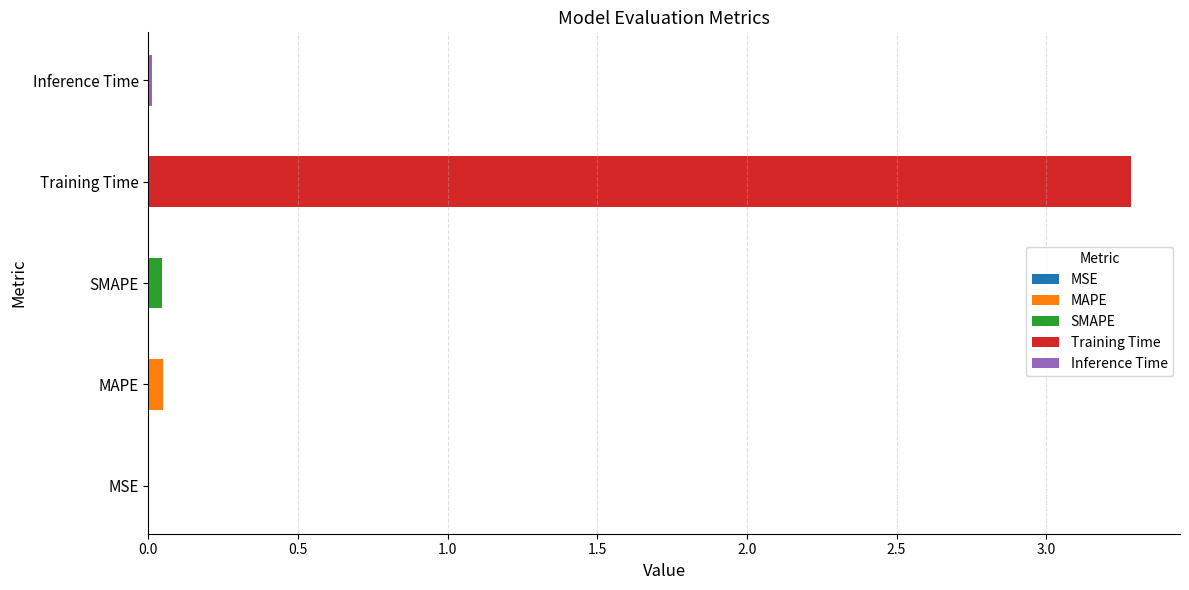

Rank the categories by value from lowest to highest.

MSE, Inference Time, SMAPE, MAPE, Training Time